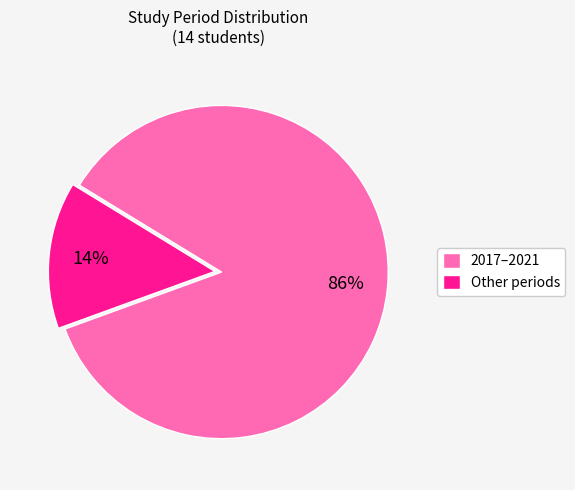

Does Other periods account for over 50% of the chart?

No